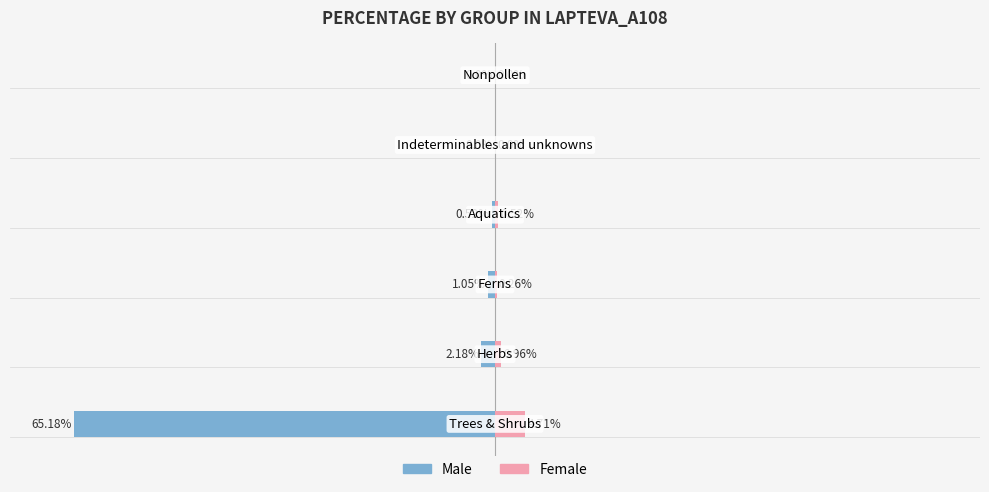

Between −20 and −40, which is larger?

−20